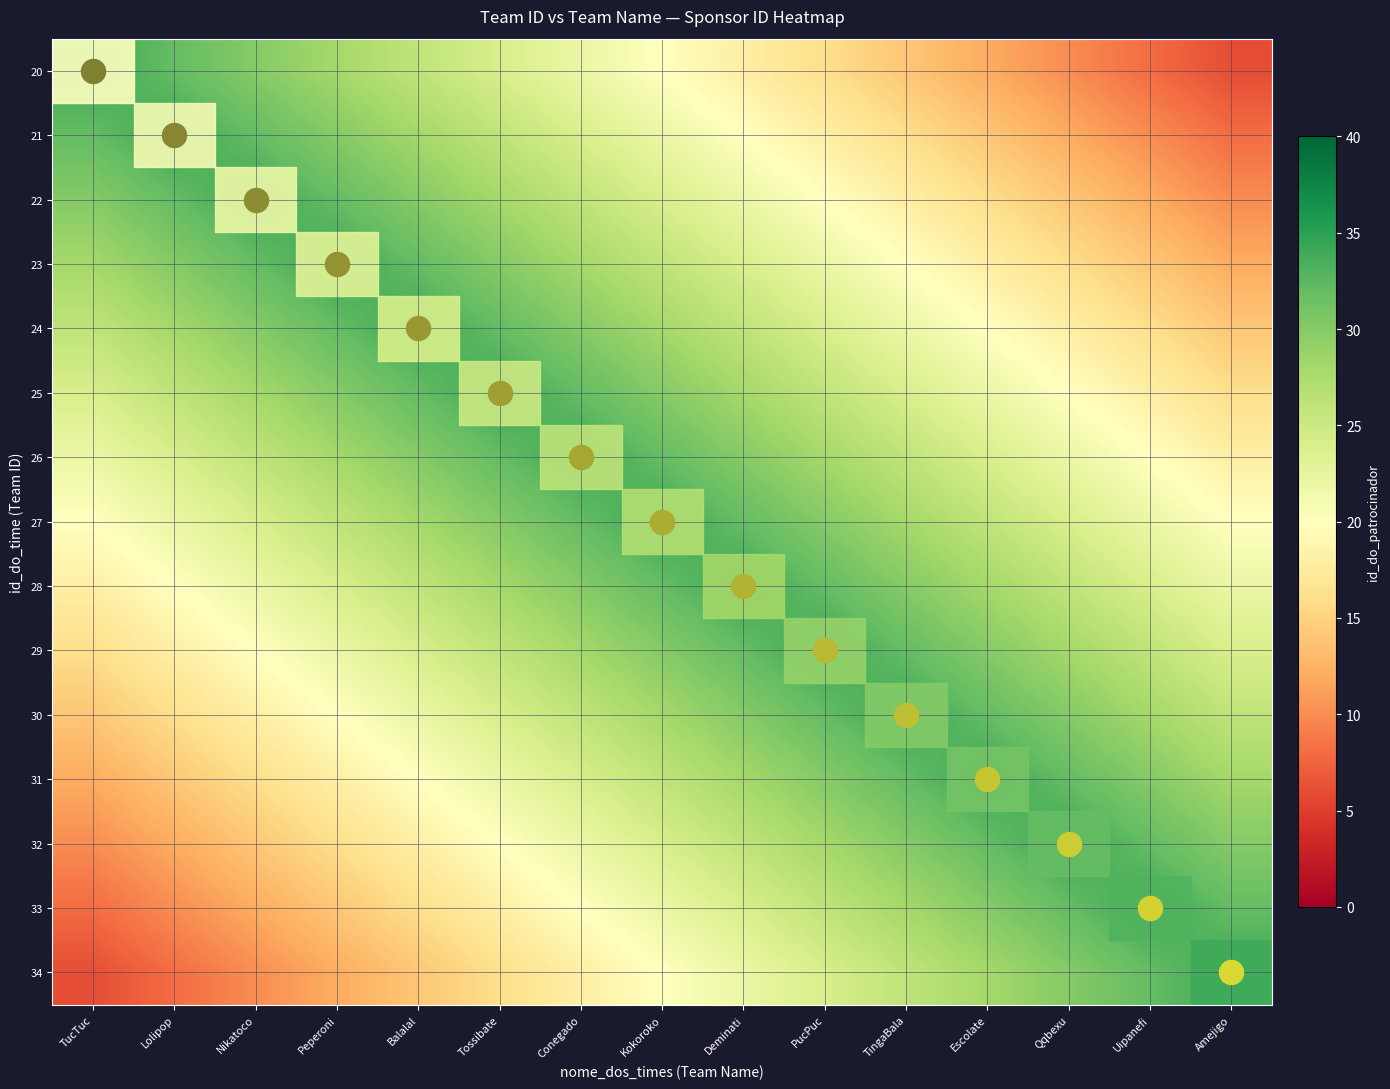

List the labels in order of 22 value, smallest first.

Amejigo, Uipanefi, Qqbexu, Escolate, TingaBala, PucPuc, Deminati, Kokoroko, Conegado, Tossibate, TucTuc, Balalal, Lolipop, Peperoni, Nikatoco